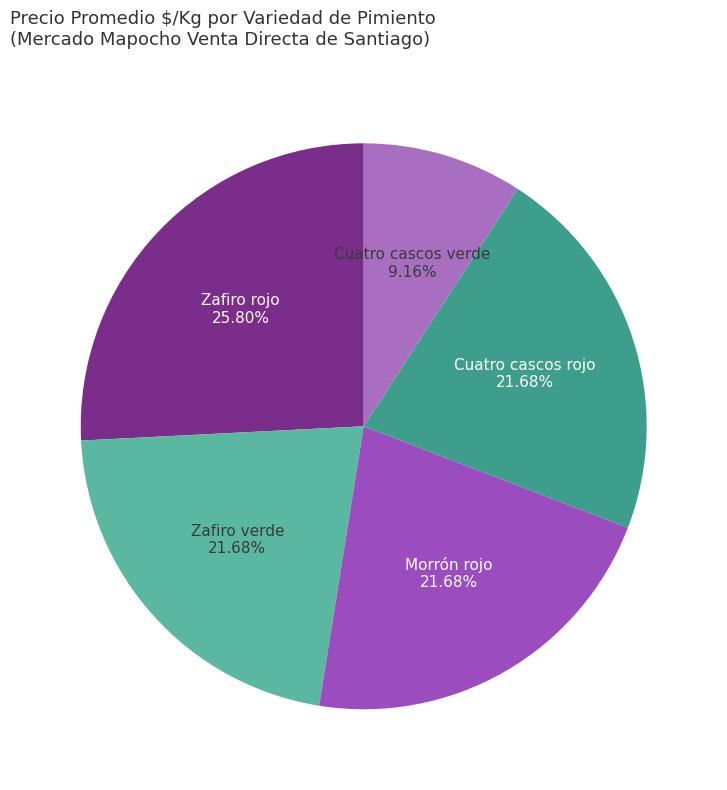

What percentage is the Morrón rojo slice, to the nearest percent?

22%